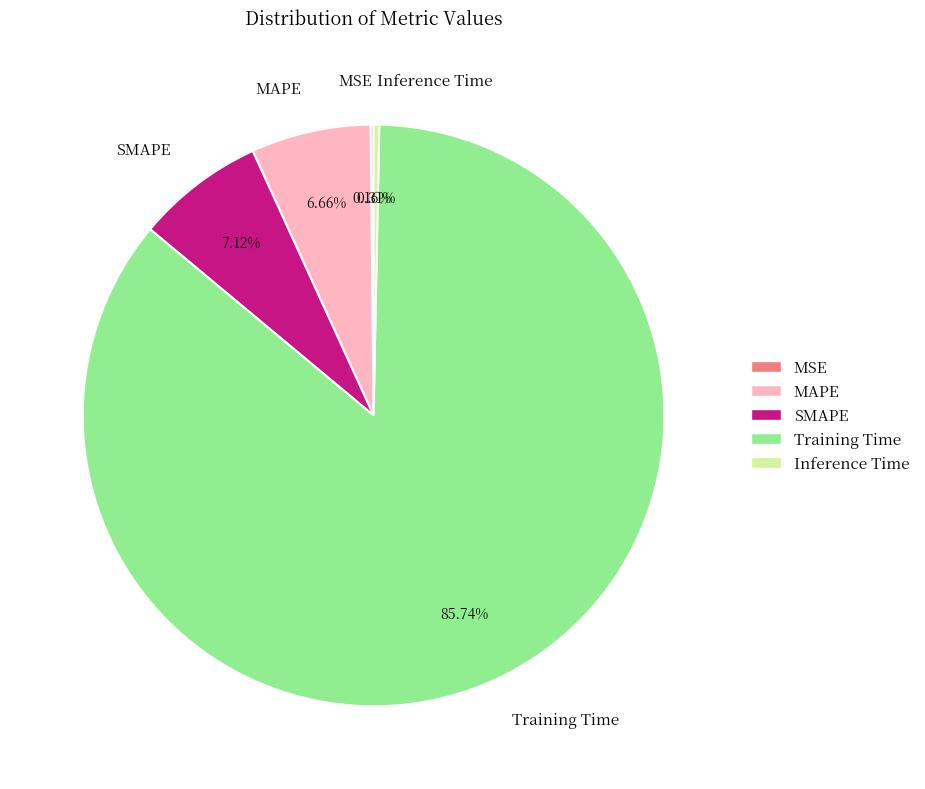

To the nearest percent, what is the difference between the Training Time and Inference Time slice percentages?

85%